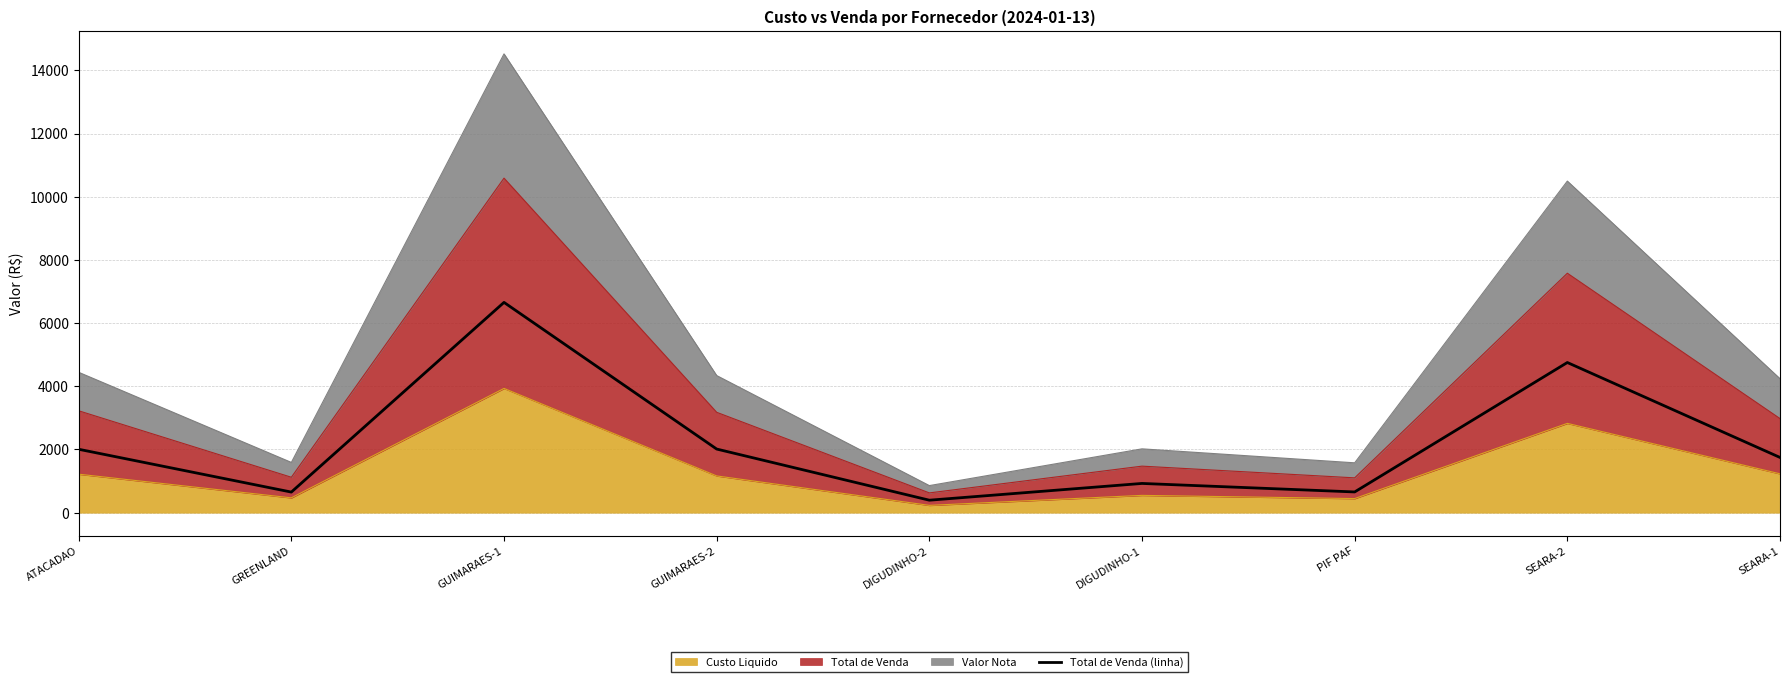

The chart shows a value of 925.2 at DIGUDINHO-1. True or false?

True